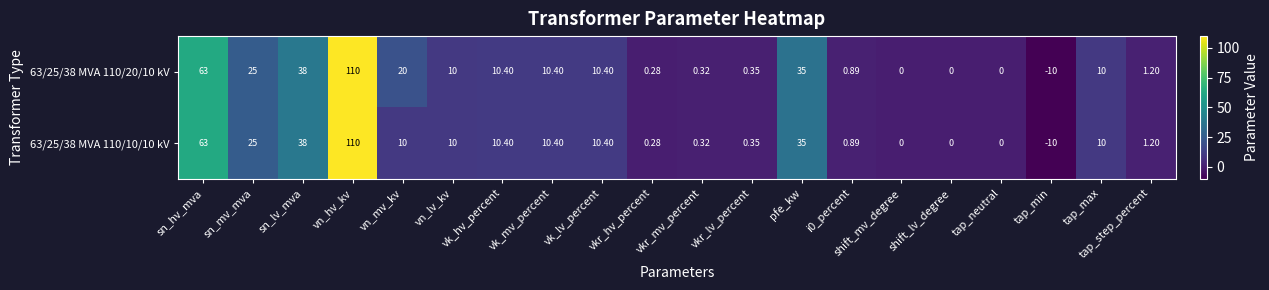

Is the value of 63/25/38 MVA 110/20/10 kV at tap_neutral greater than the value of 63/25/38 MVA 110/10/10 kV at sn_lv_mva?

No